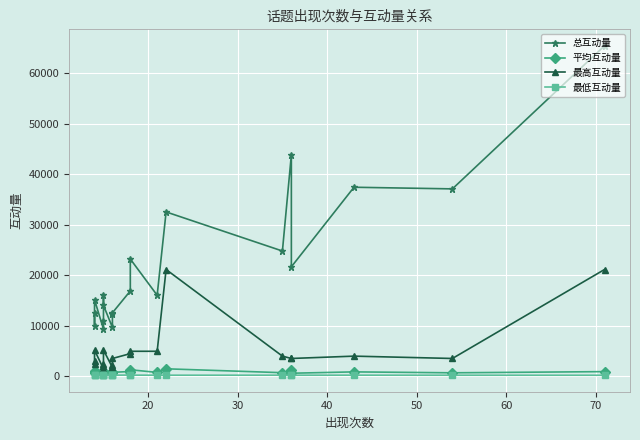

How many distinct data groups are displayed?

4